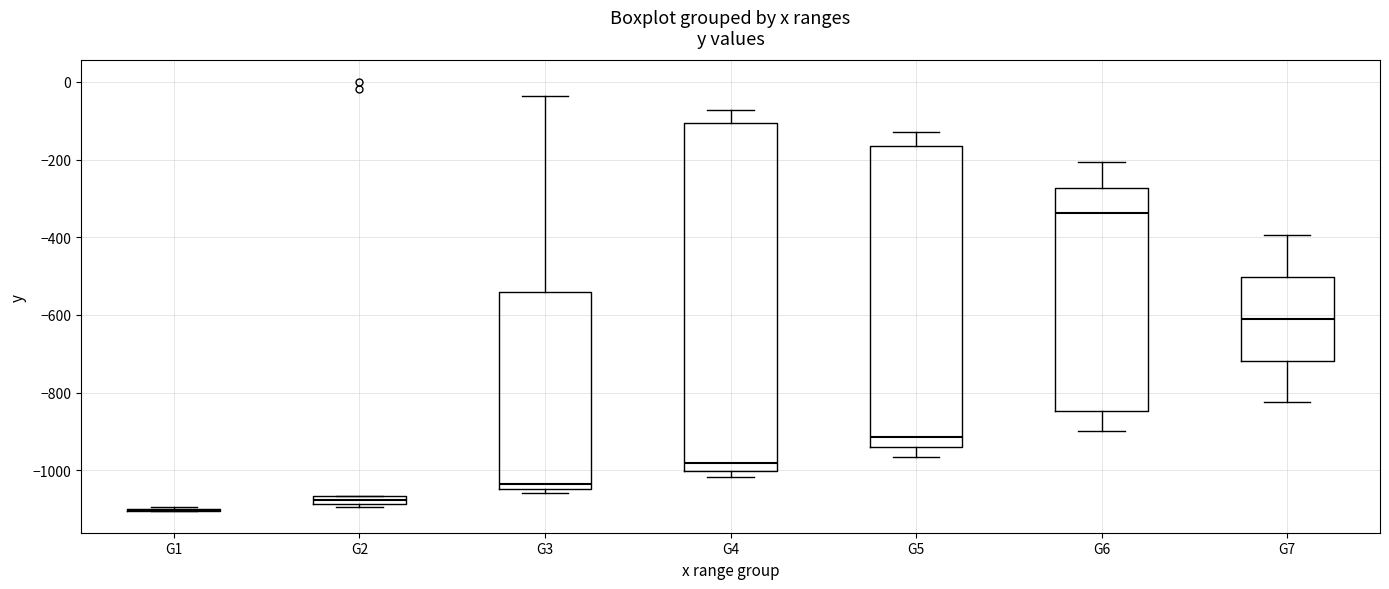

Where does the upper whisker of the box for G5 end on the y-axis? The values are not printed on the chart, so give them approximately, as read against the axis.

-120